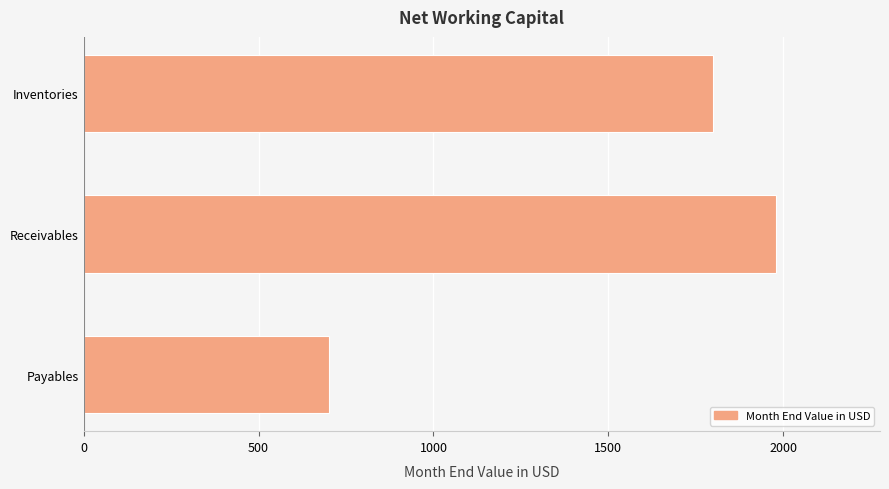

What is the difference between the maximum and minimum values?

1280